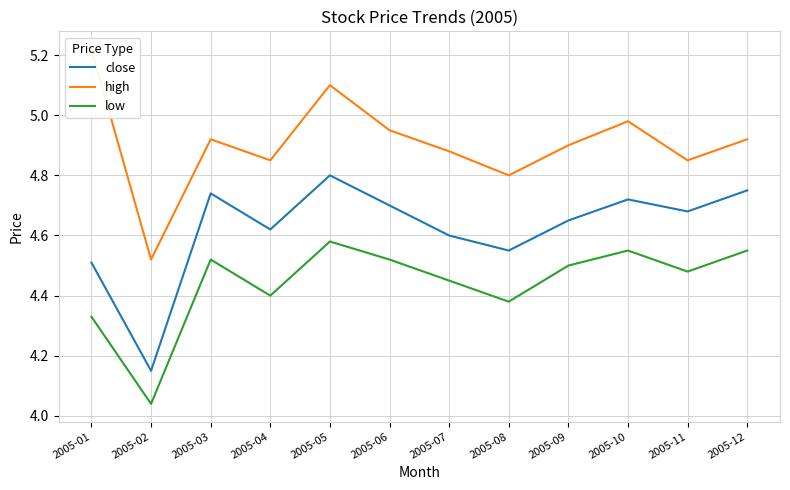

Reading left to right, list all the values displayed in this chart.

close: 4.5	4.2	4.7	4.6	4.8	4.7	4.6	4.5	4.7	4.7	4.7	4.8
high: 5.2	4.5	4.9	4.8	5.1	5.0	4.9	4.8	4.9	5.0	4.8	4.9
low: 4.3	4.0	4.5	4.4	4.6	4.5	4.5	4.4	4.5	4.5	4.5	4.5